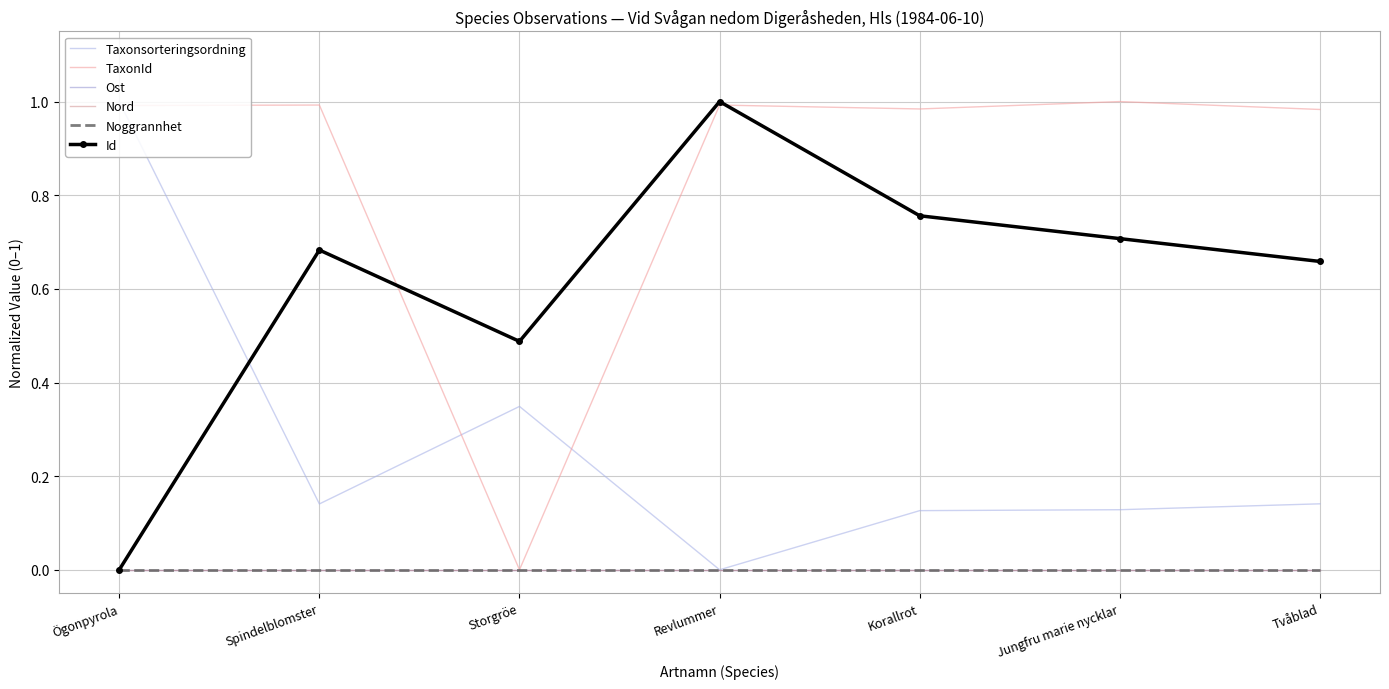

True or false: Ost has more than 2 points higher than both neighbors.

False